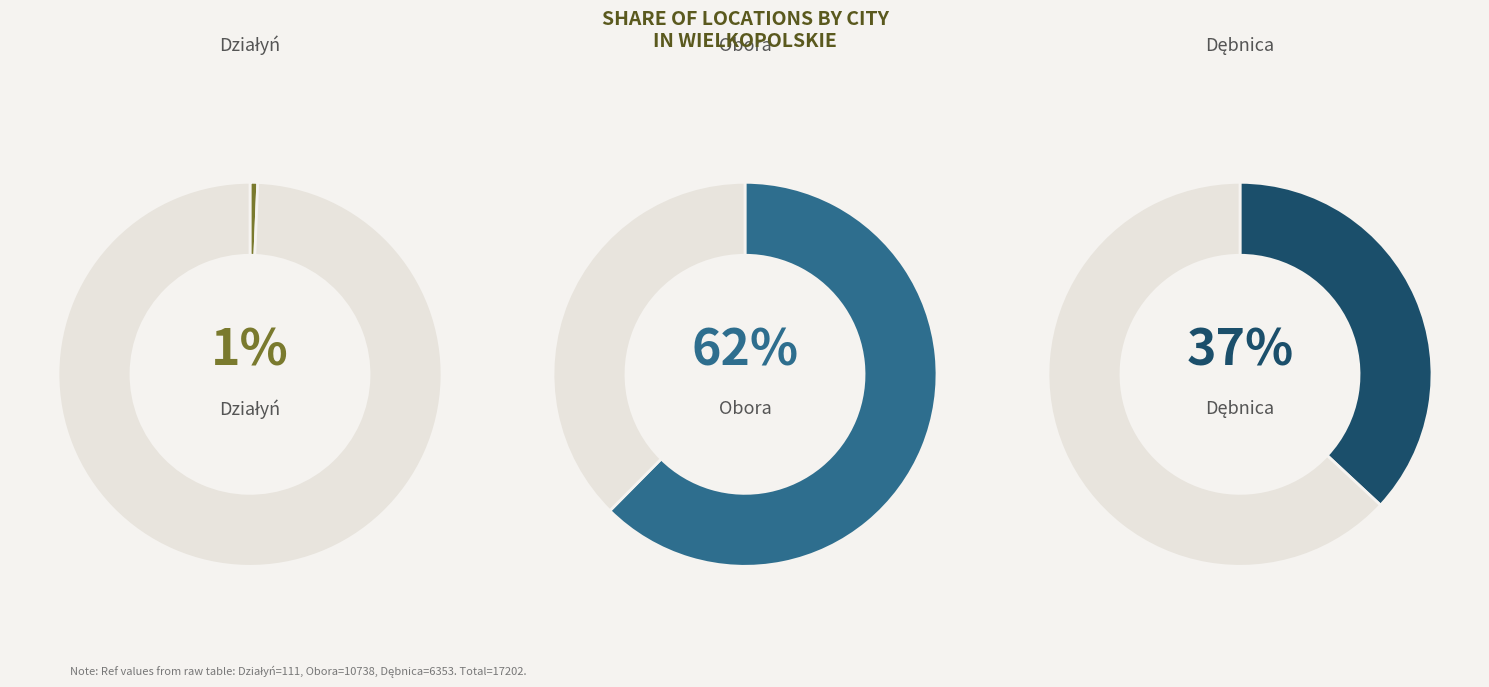

Does Działyń account for over 50% of the chart?

No